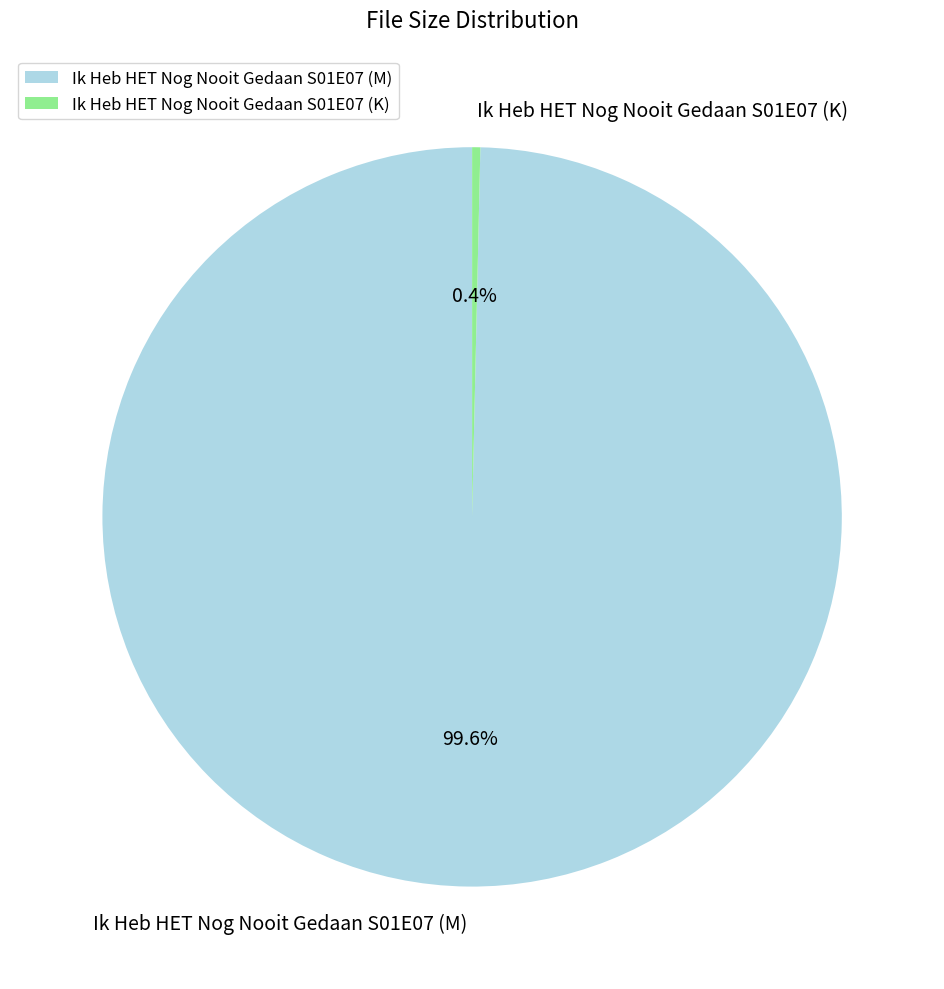

Which slice represents more than half of the pie?

Ik Heb HET Nog Nooit Gedaan S01E07 (M)